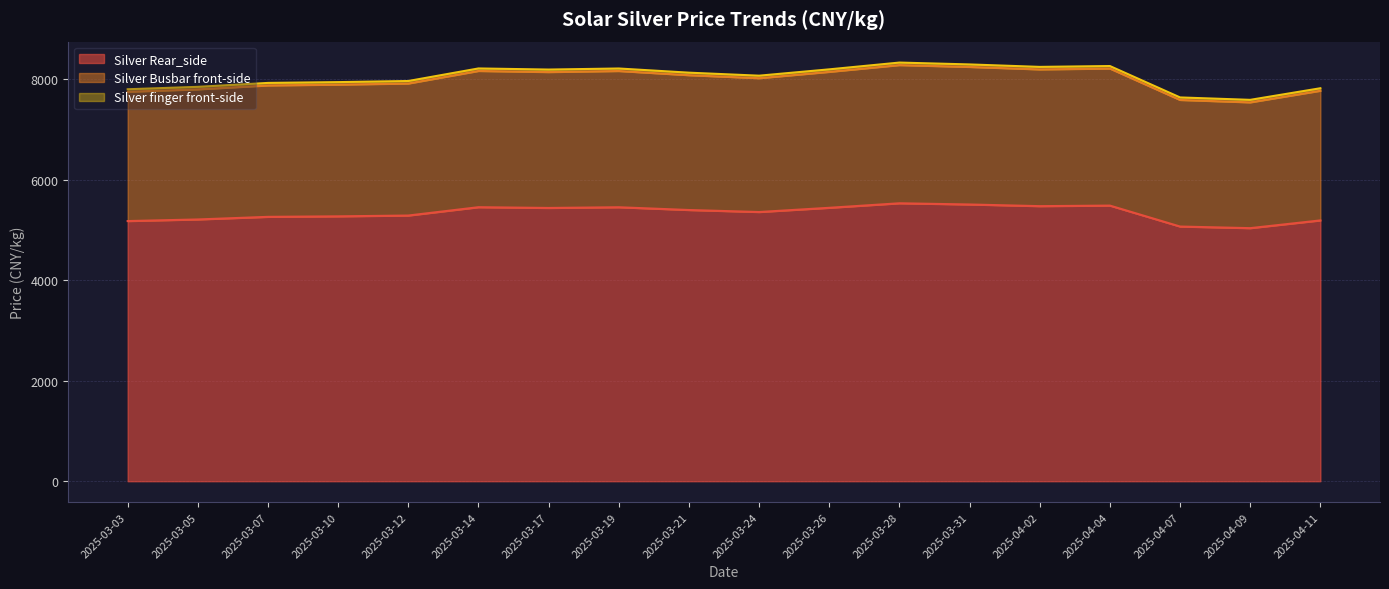

What is the label of the 4th point from the left?

2025-03-10